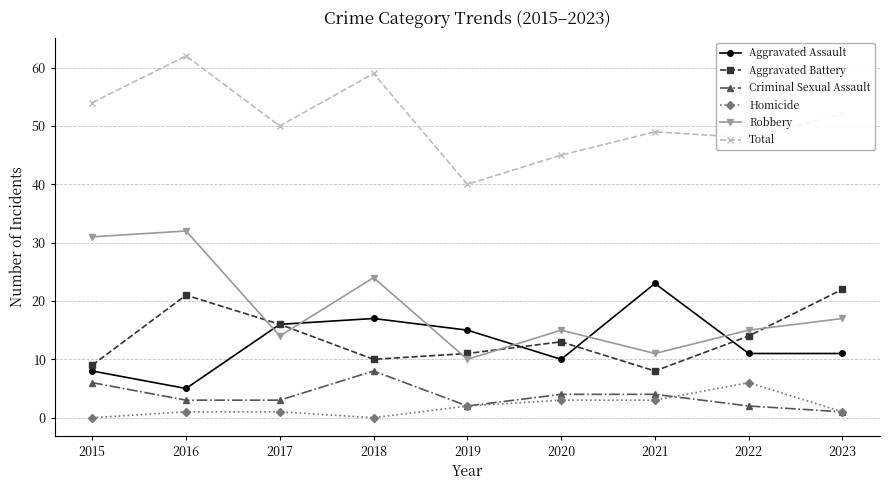

What is the value of the Aggravated Battery point at the 8th from the left?

14